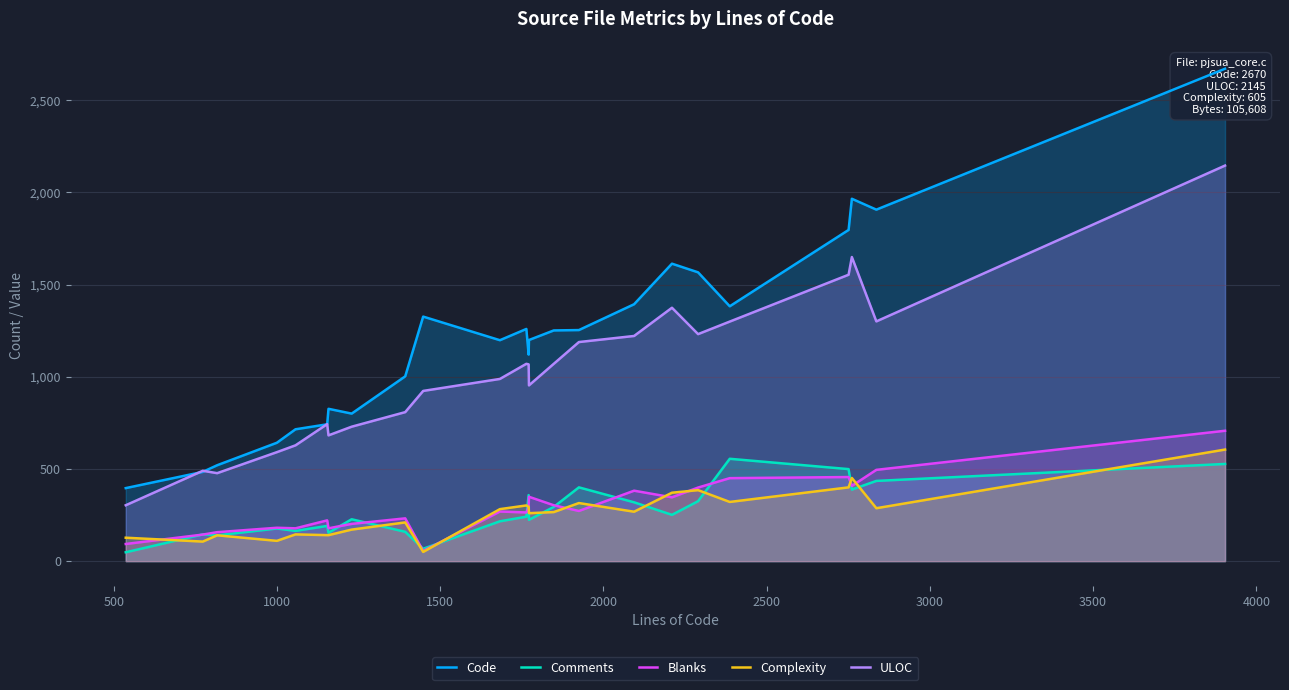

True or false: Complexity has more than 1 points higher than both neighbors.

True